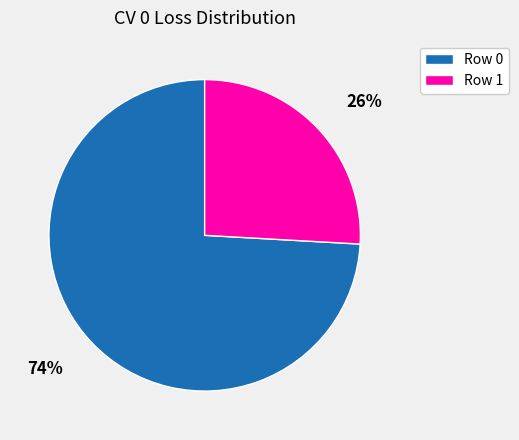

What is the majority slice?

Row 0